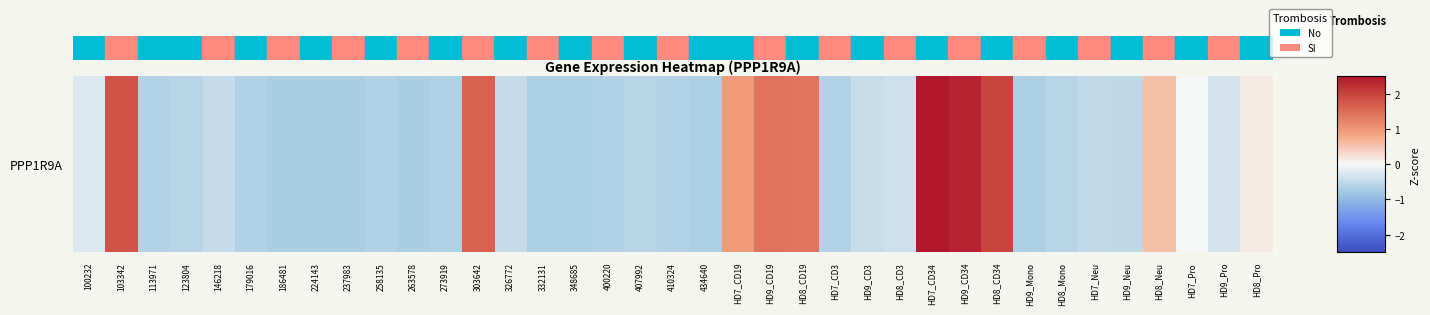

List the labels in order of value, largest first.

HD7_CD34, HD9_CD34, HD8_CD34, 103342, 303642, HD9_CD19, HD8_CD19, HD7_CD19, HD8_Neu, HD8_Pro, HD7_Pro, 100232, HD9_Pro, HD8_CD3, HD9_CD3, 146218, 326772, HD7_Neu, HD9_Neu, 407992, HD8_Mono, 123804, 410324, 113971, HD7_CD3, 400220, 258135, 179016, 273919, HD9_Mono, 434640, 332131, 348685, 224143, 237983, 263578, 186481